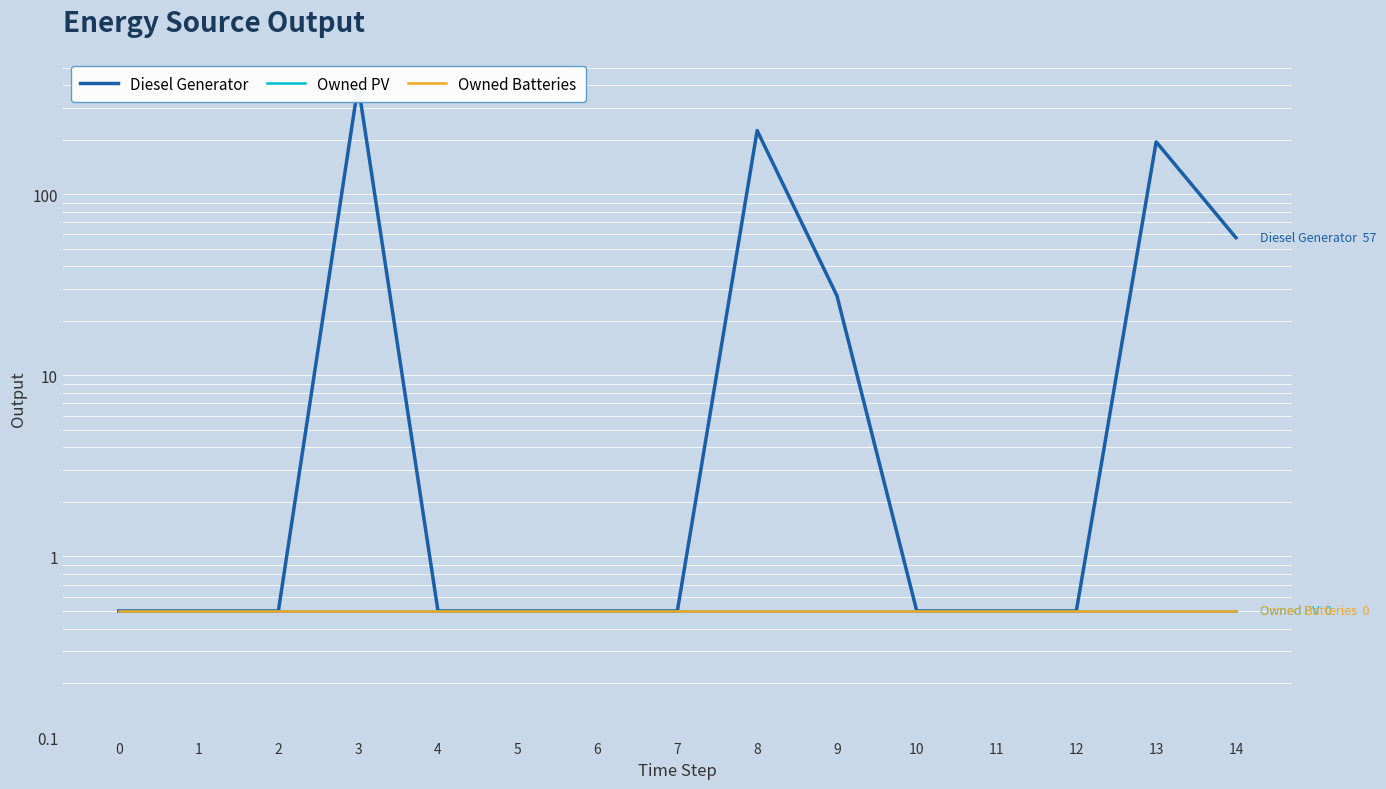

True or false: Owned PV and Owned Batteries cross at least once.

False